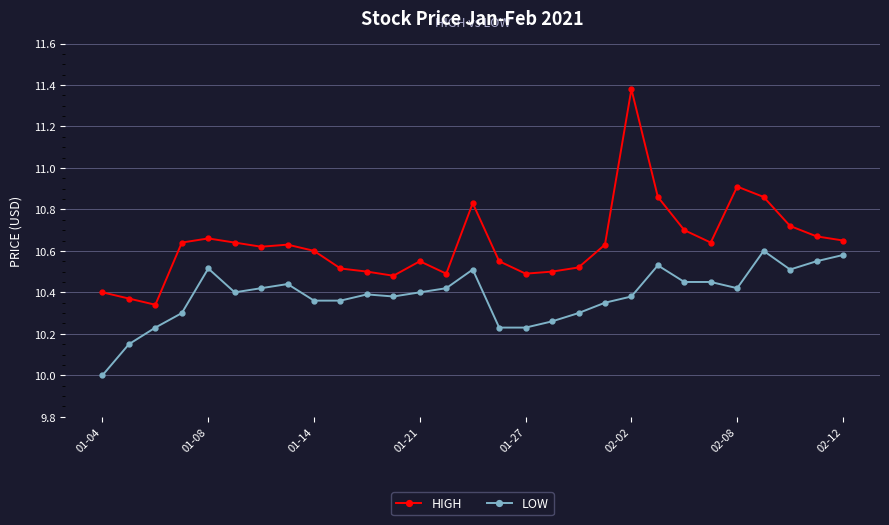

Rank the series by their maximum value, from highest to lowest.

HIGH, LOW